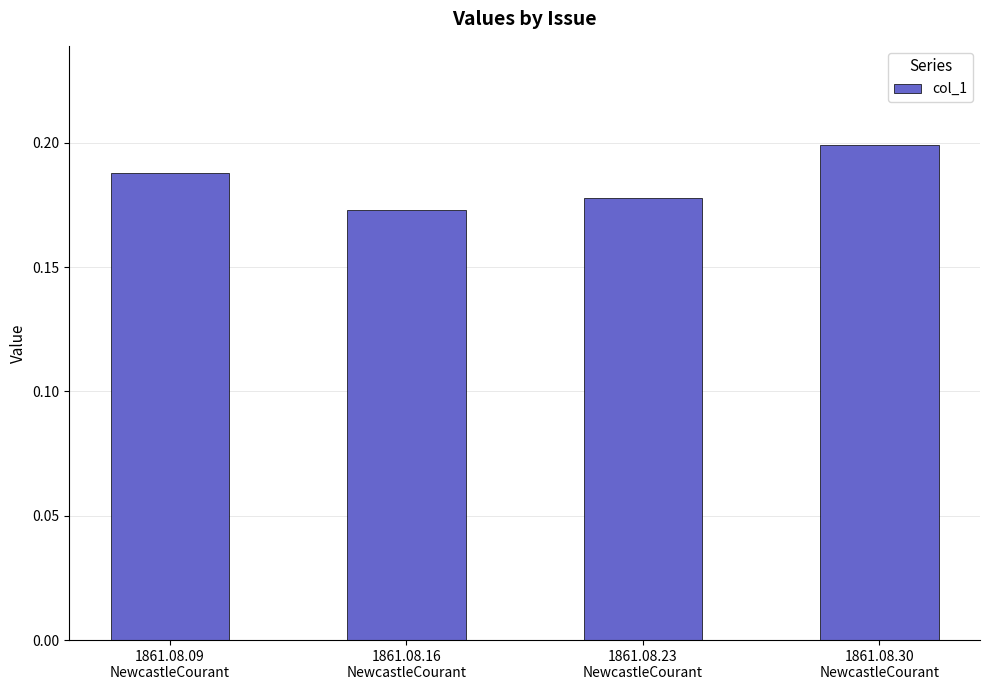

How many values are between 0 and 1?

4